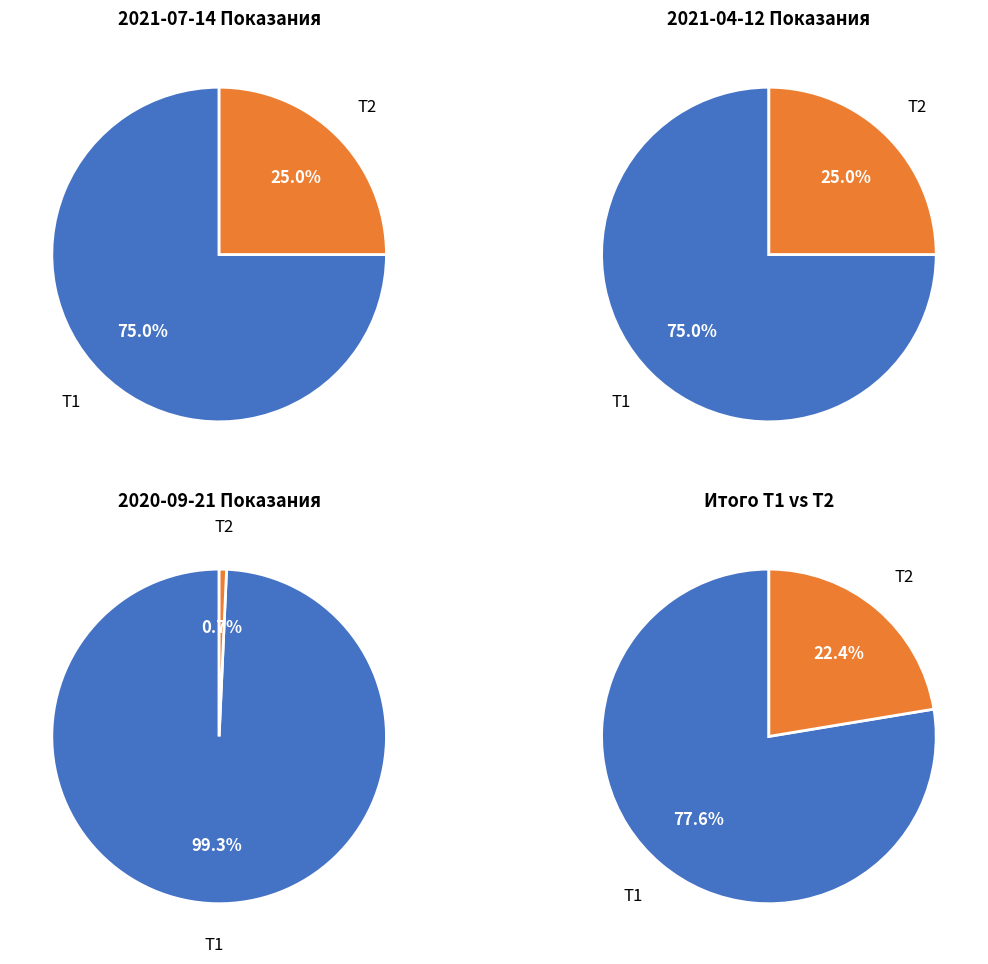

Which series has the widest spread of values?

T1